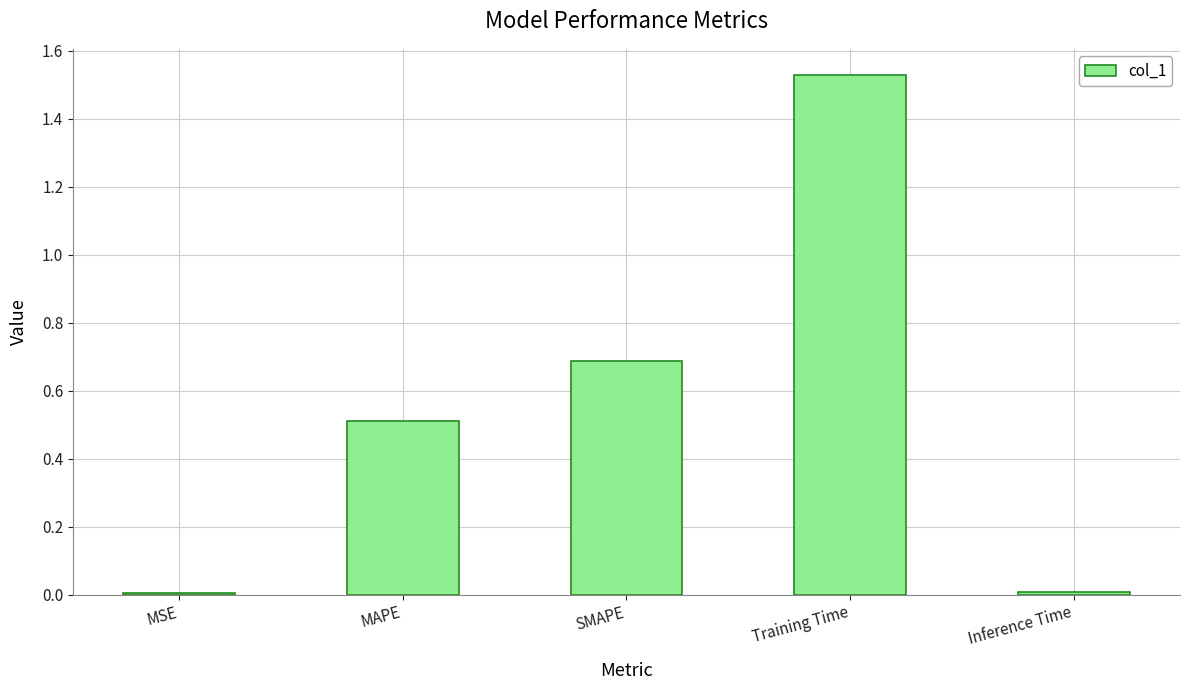

What is the sum of all values?

2.7